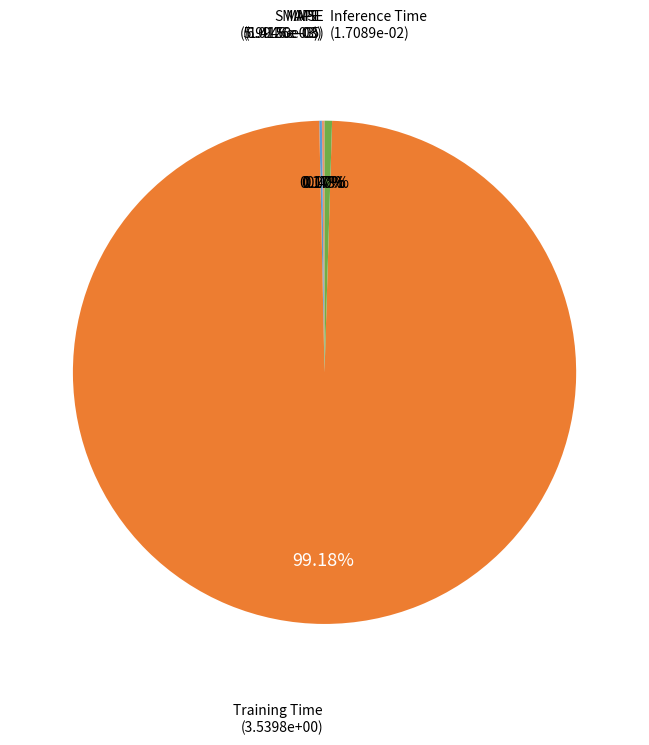

Does any single category account for the majority?

Yes